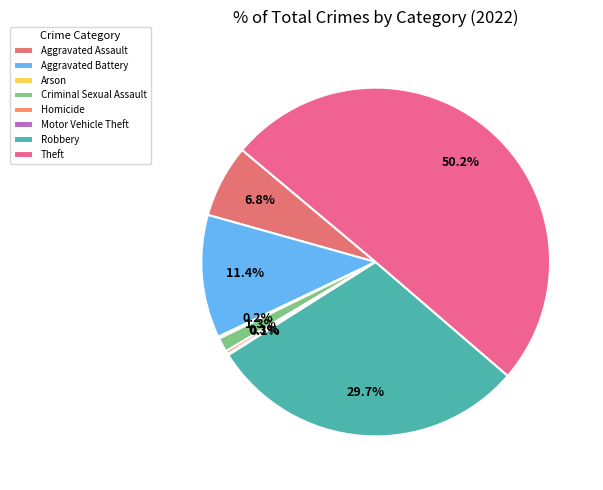

How many slices are in this pie chart?

8